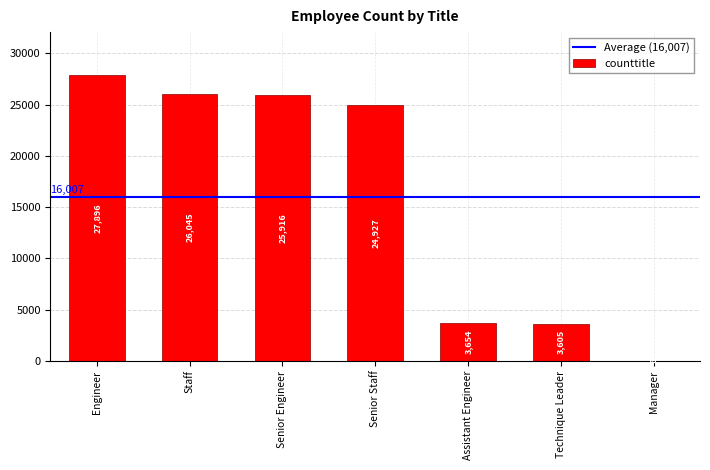

What is the sum of all values?

112049